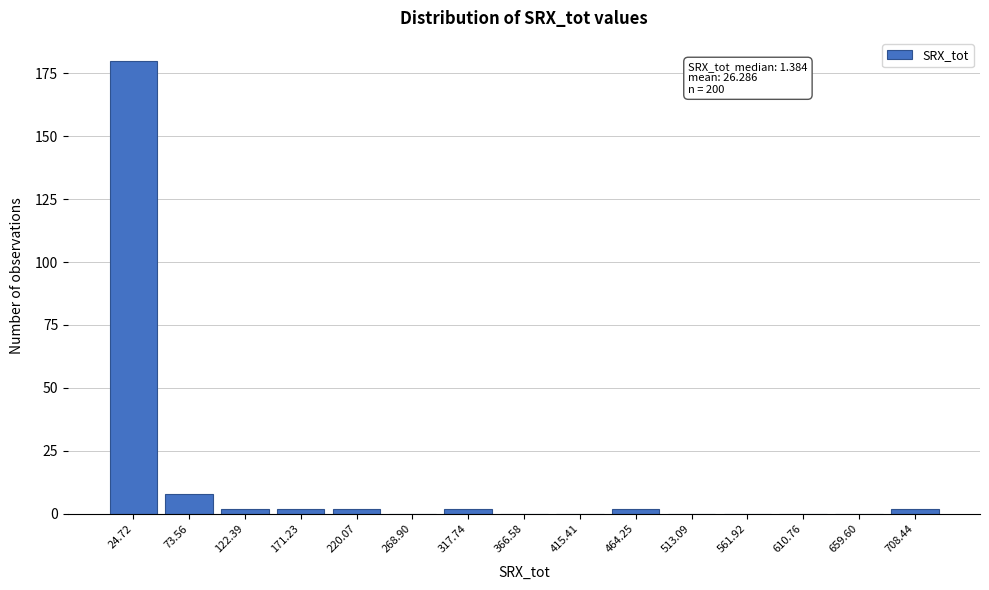

Reading left to right, list all the values displayed in this chart.

24.72=180	73.56=8	122.39=2	171.23=2	220.07=2	268.90=0	317.74=2	366.58=0	415.41=0	464.25=2	513.09=0	561.92=0	610.76=0	659.60=0	708.44=2